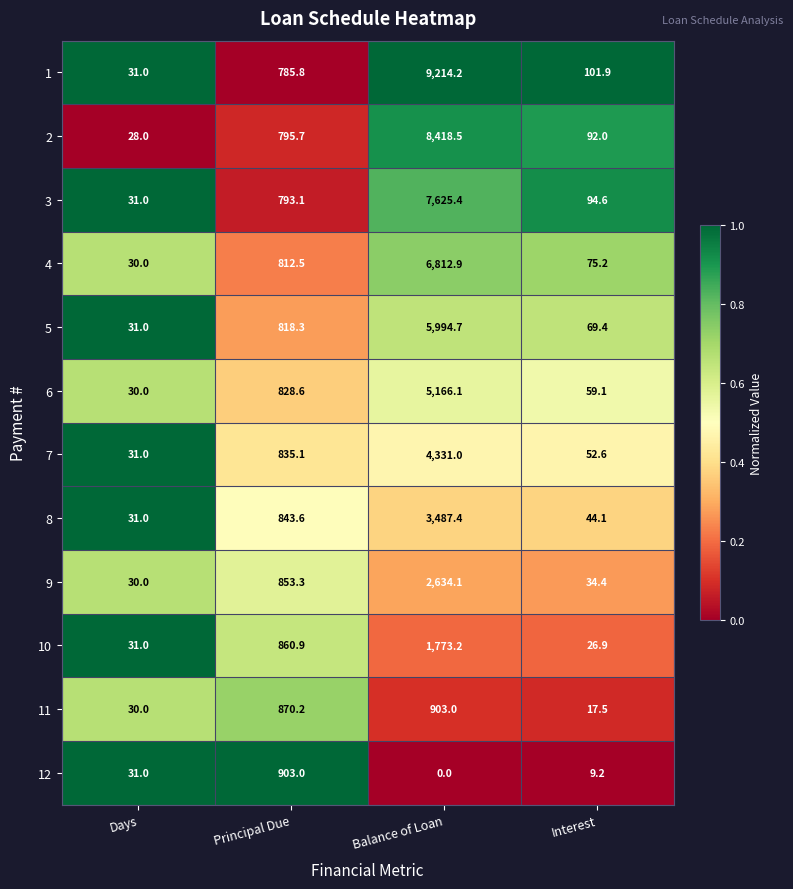

Which series changed the most between Principal Due and Balance of Loan?

1